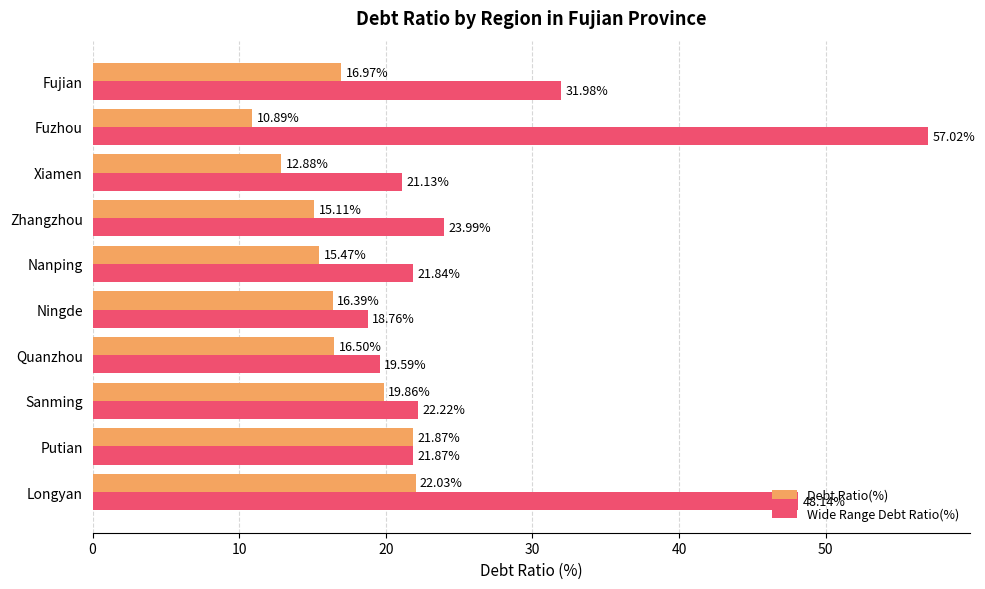

At which label does Wide Range Debt Ratio(%) reach its minimum?

Ningde